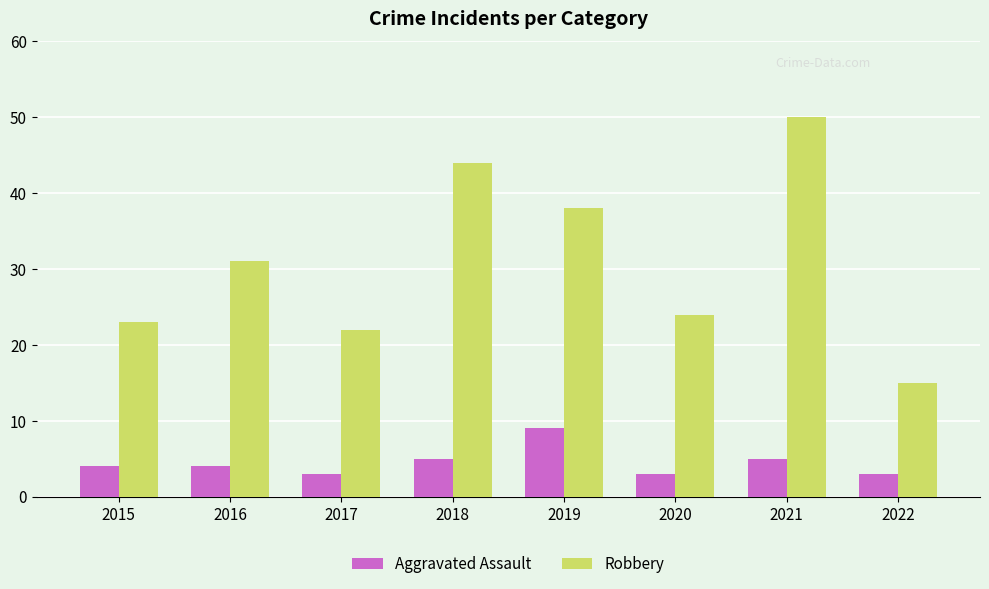

List the labels in order of Robbery value, smallest first.

2022, 2017, 2015, 2020, 2016, 2019, 2018, 2021